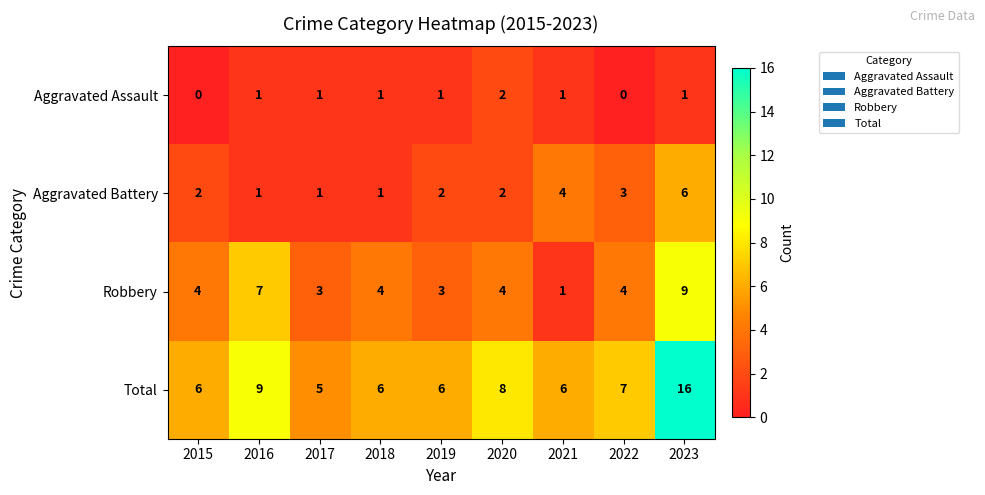

At which category does the chart reach its peak across all series?

2023